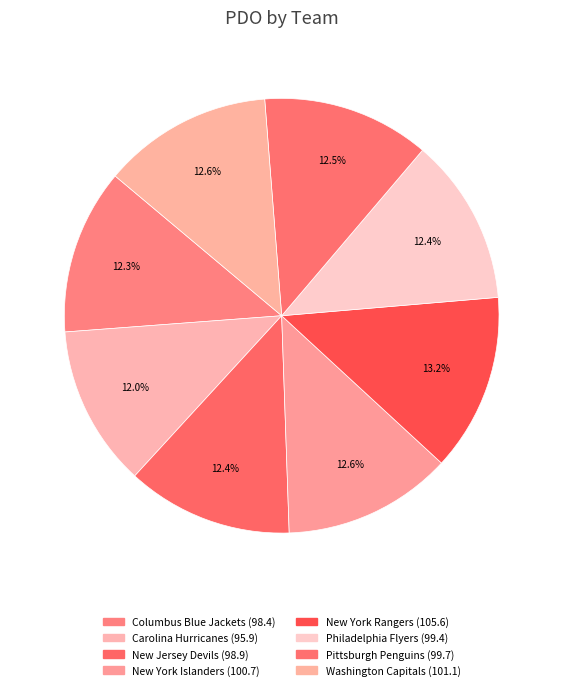

What percentage is the Philadelphia Flyers slice, to the nearest percent?

12%